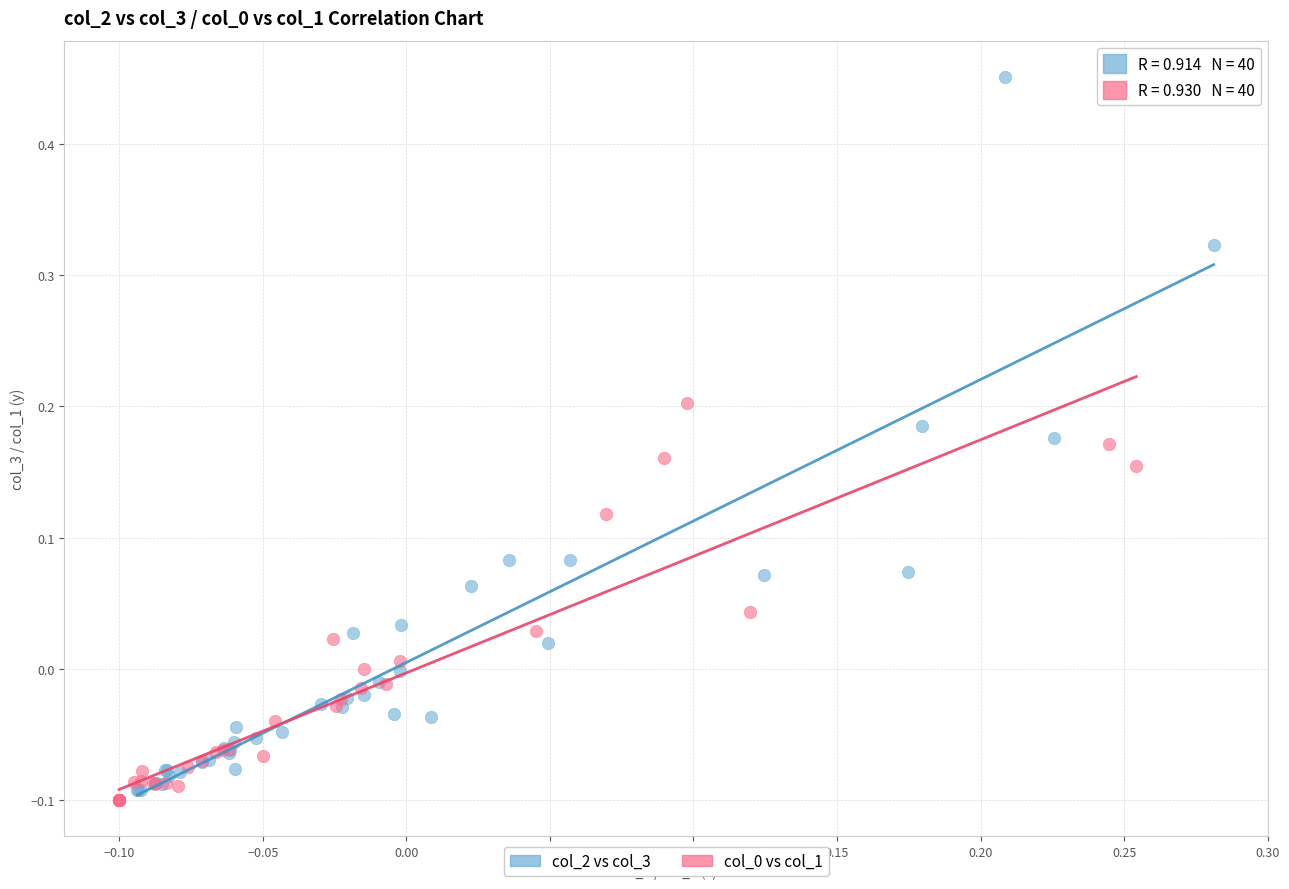

Which series has the widest spread of Y values?

col_2 vs col_3